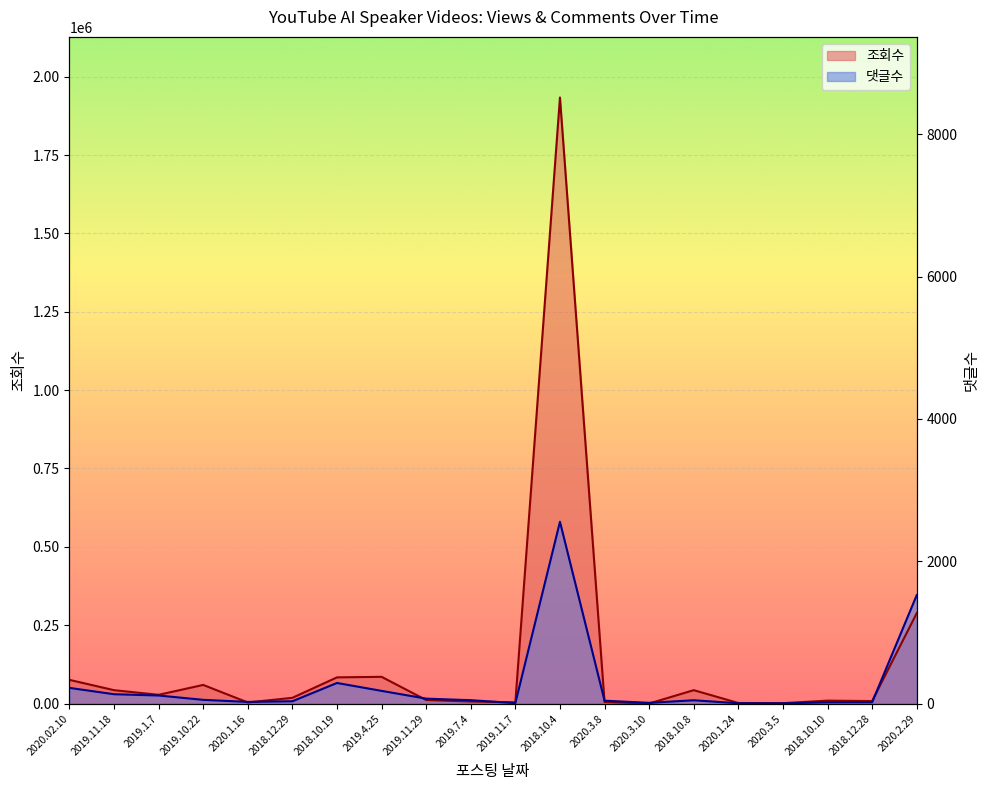

Is it true that 조회수 equals 1020.4 at 2020.1.24?

False